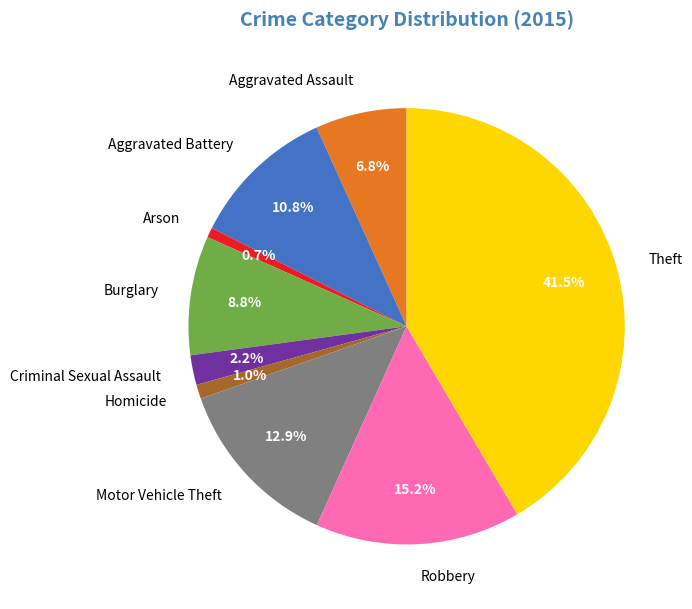

To the nearest percent, what is the combined percentage of Aggravated Assault and Robbery?

22%